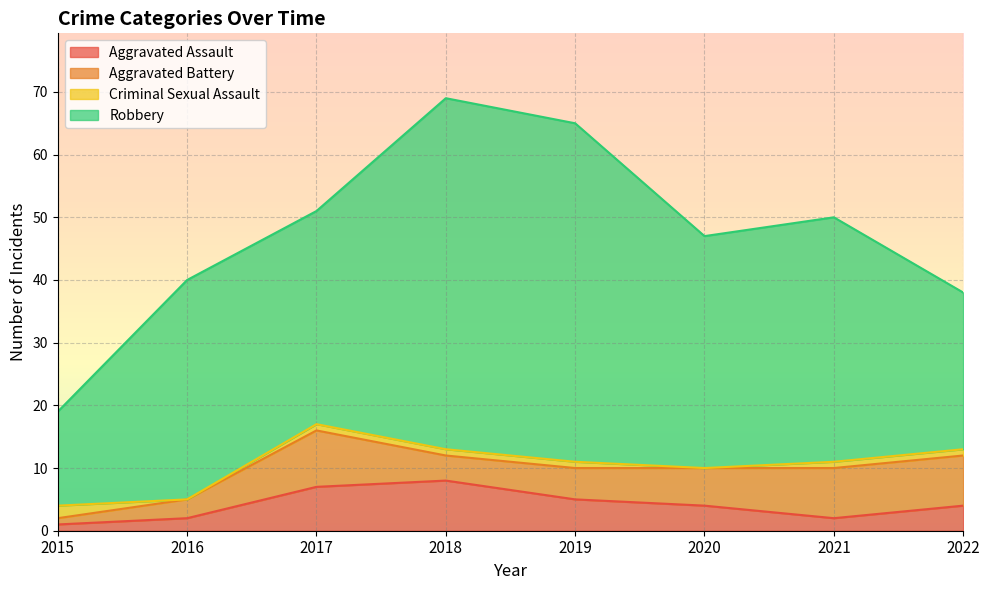

How many series are shown in this chart?

4